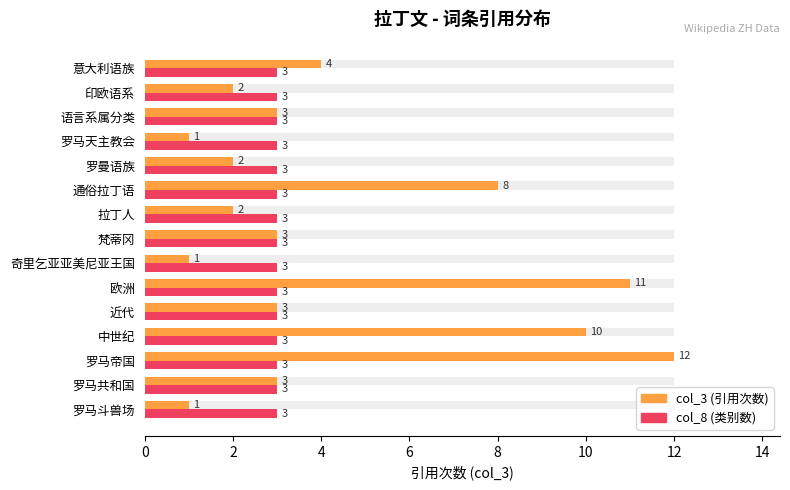

What is the greatest value displayed?

12.0